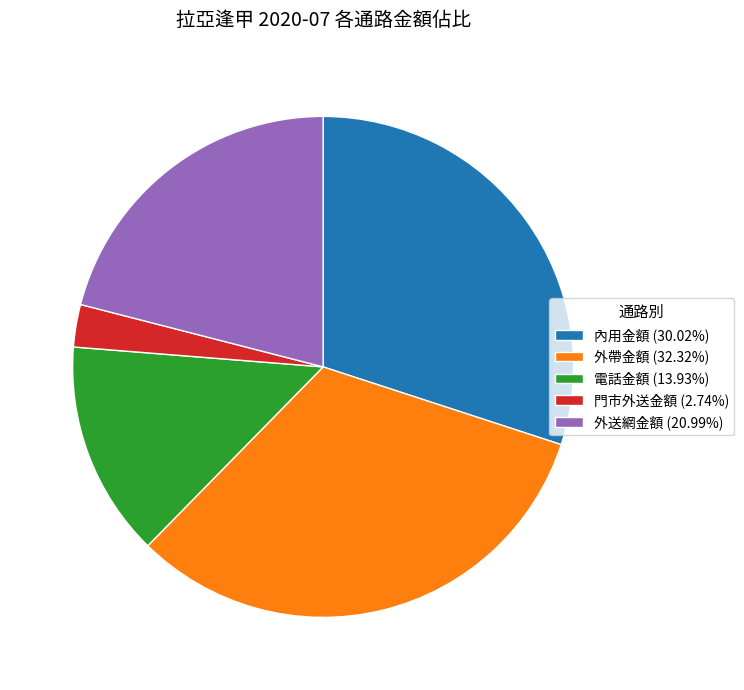

Is there a majority slice in this chart?

No